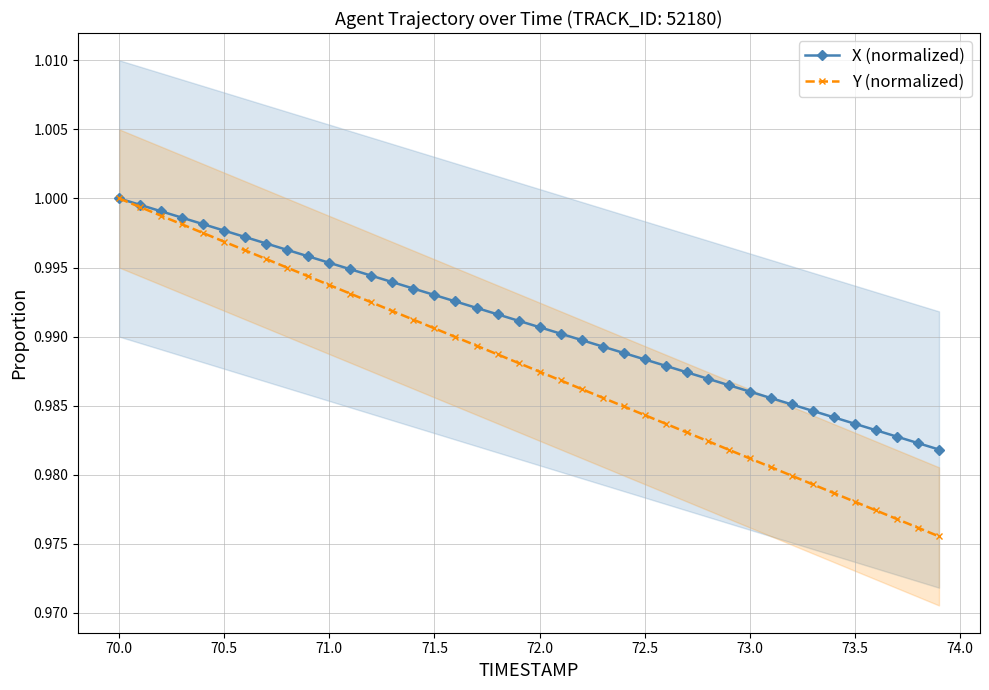

How many lines are shown in the chart?

2